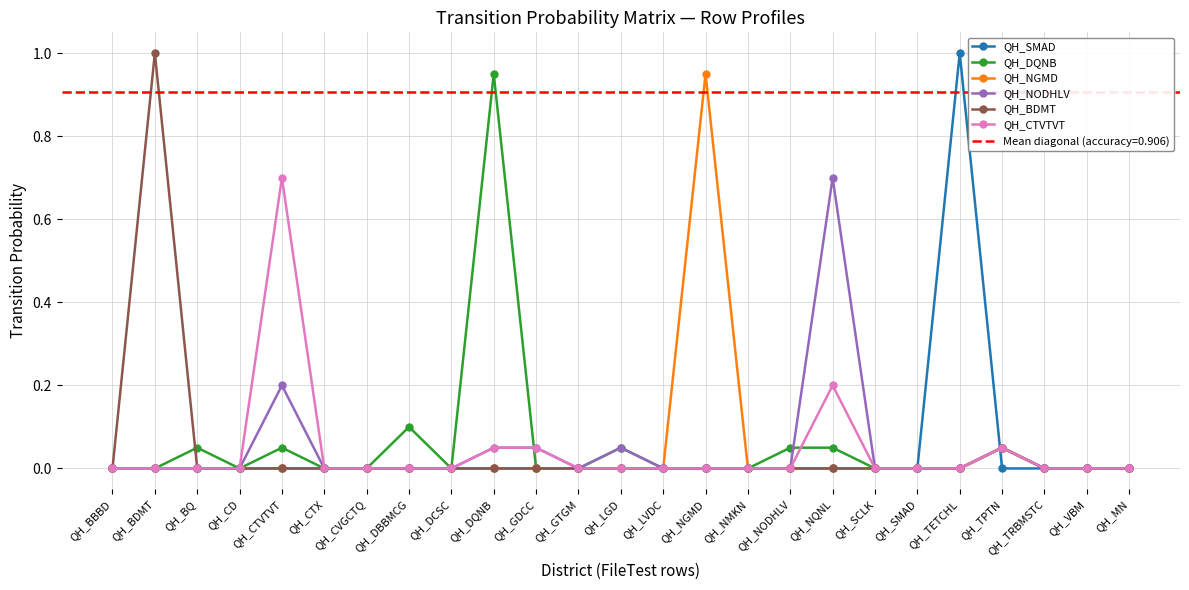

What is the sum of the QH_DQNB values at QH_NGMD and QH_CTVTVT?

0.1